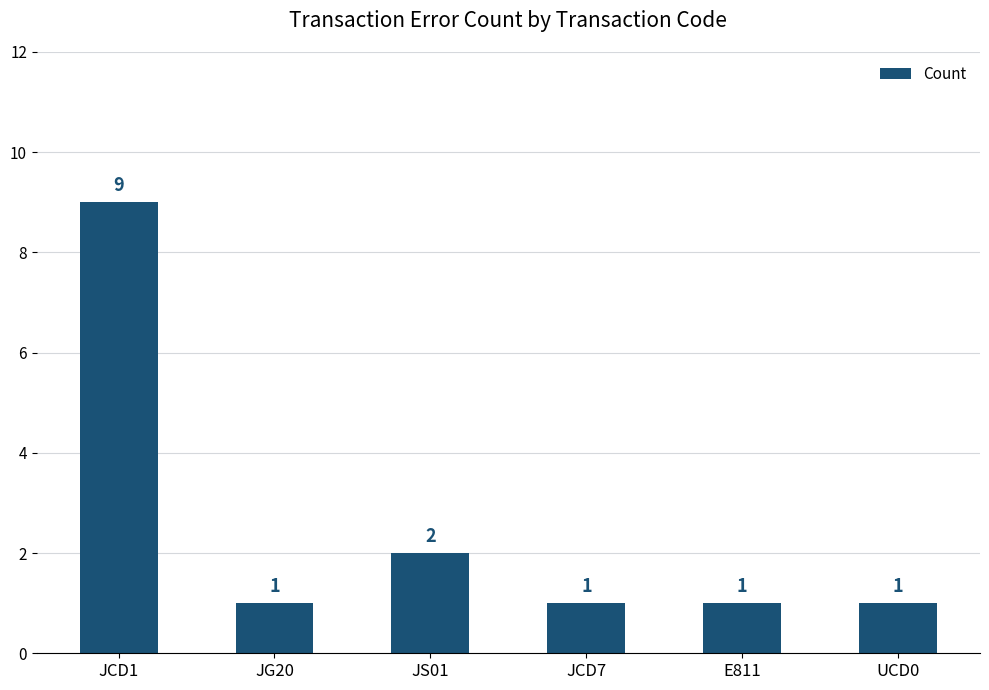

Count the values in the range 1 to 2.

5